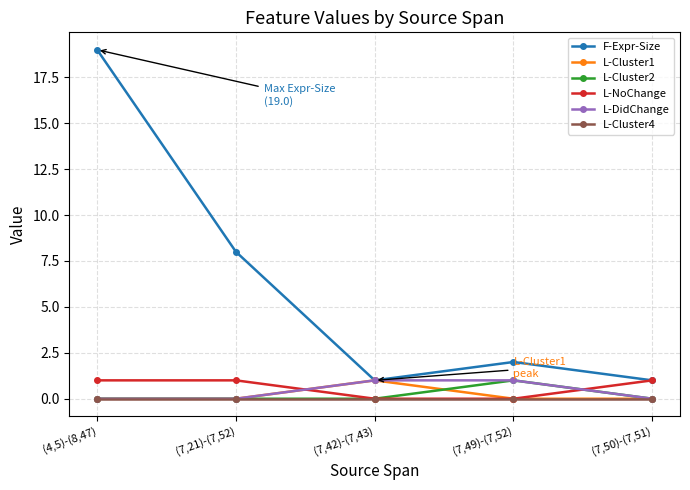

Reading left to right, transcribe all the data shown in this chart.

F-Expr-Size: (4,5)-(8,47)=19	(7,21)-(7,52)=8	(7,42)-(7,43)=1	(7,49)-(7,52)=2	(7,50)-(7,51)=1
L-Cluster1: (4,5)-(8,47)=0	(7,21)-(7,52)=0	(7,42)-(7,43)=1	(7,49)-(7,52)=0	(7,50)-(7,51)=0
L-Cluster2: (4,5)-(8,47)=0	(7,21)-(7,52)=0	(7,42)-(7,43)=0	(7,49)-(7,52)=1	(7,50)-(7,51)=0
L-NoChange: (4,5)-(8,47)=1	(7,21)-(7,52)=1	(7,42)-(7,43)=0	(7,49)-(7,52)=0	(7,50)-(7,51)=1
L-DidChange: (4,5)-(8,47)=0	(7,21)-(7,52)=0	(7,42)-(7,43)=1	(7,49)-(7,52)=1	(7,50)-(7,51)=0
L-Cluster4: (4,5)-(8,47)=0	(7,21)-(7,52)=0	(7,42)-(7,43)=0	(7,49)-(7,52)=0	(7,50)-(7,51)=0